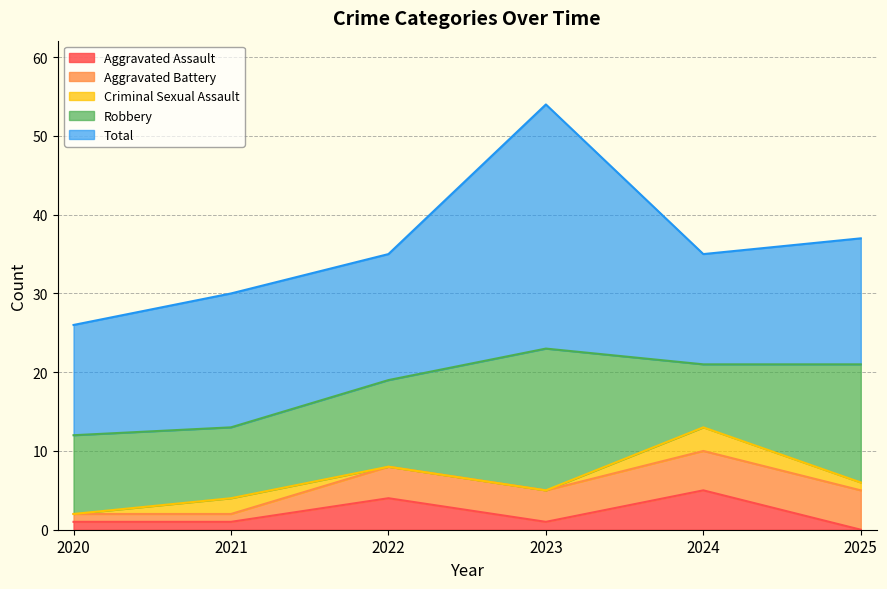

Reading right to left, list all the values displayed in this chart.

Aggravated Assault: 0	5	1	4	1	1
Aggravated Battery: 5	5	4	4	1	1
Criminal Sexual Assault: 1	3	0	0	2	0
Robbery: 15	8	18	11	9	10
Total: 16	14	31	16	17	14